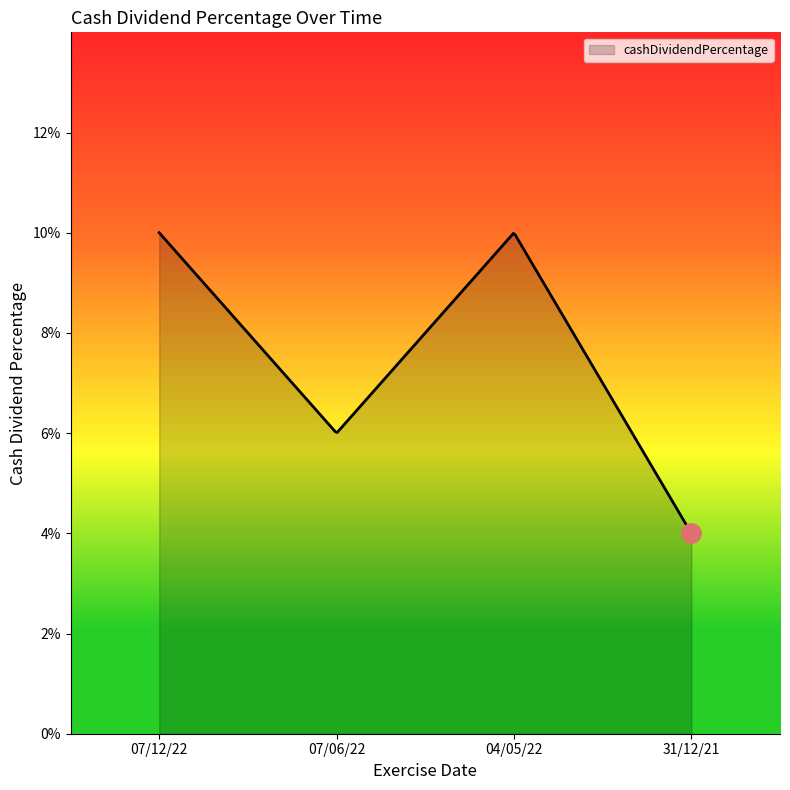

Does the chart have visible grid lines?

No